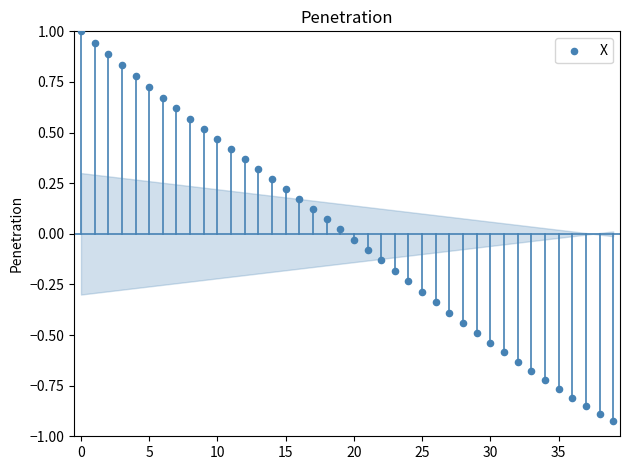

What is the range of Y values (max minus min)?

1.9